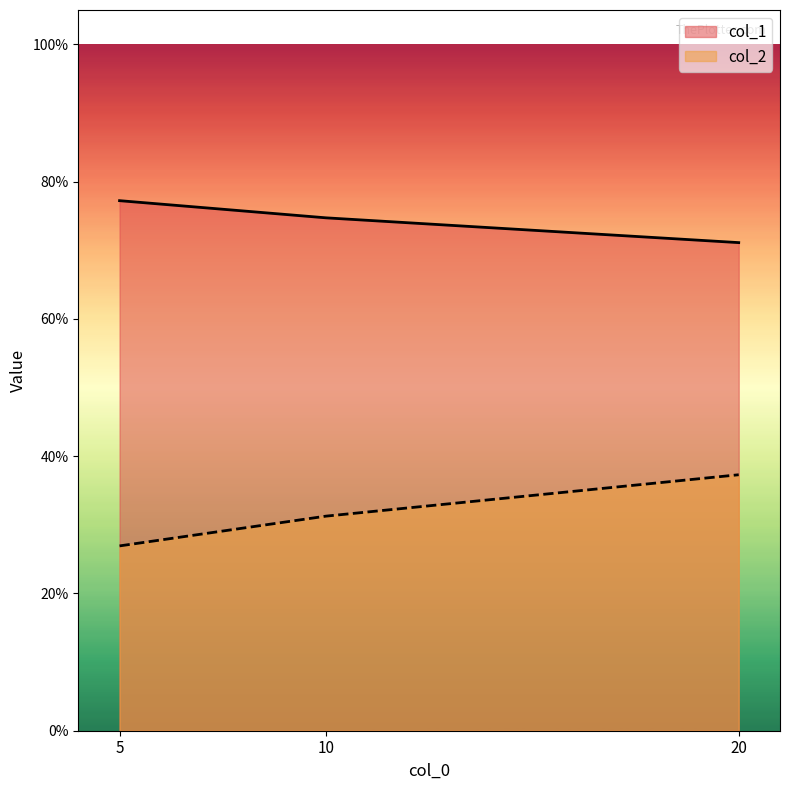

What is the total value across all series at 20?

1.1